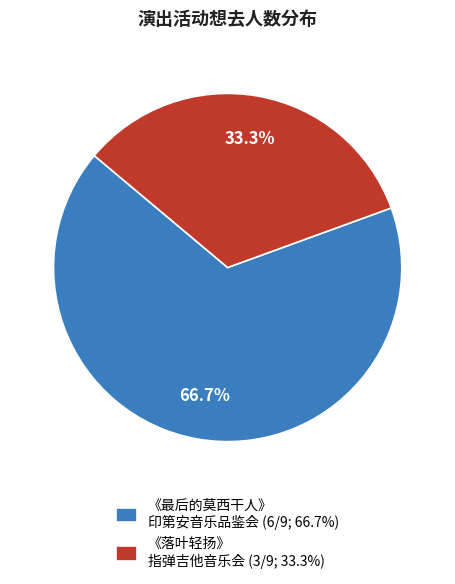

What is the total percentage of 《落叶轻扬》 指弹吉他音乐会 (3/9; 33.3%) and 《最后的莫西干人》 印第安音乐品鉴会 (6/9; 66.7%)?

100.0%